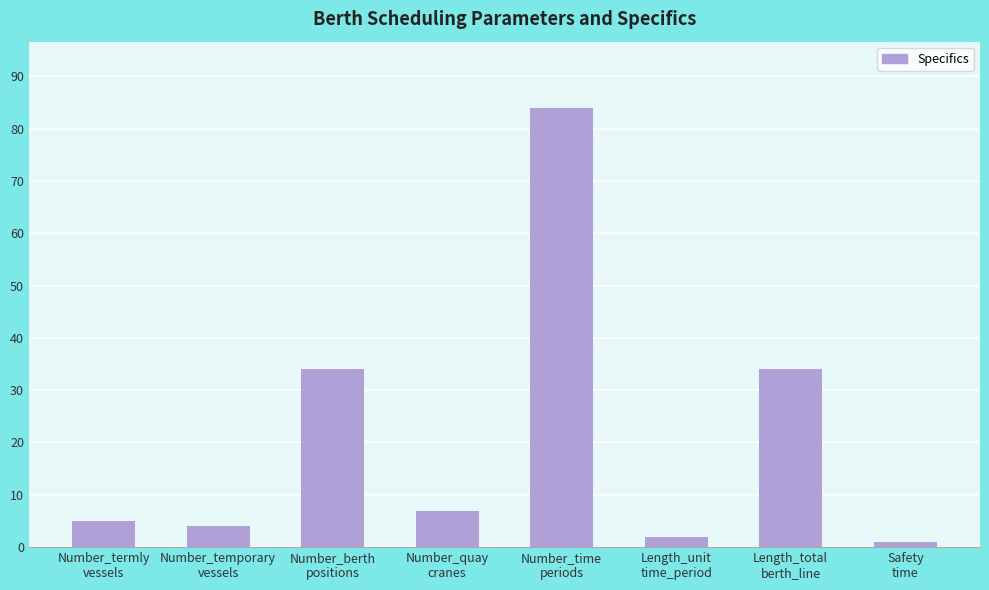

What is the greatest value displayed?

84